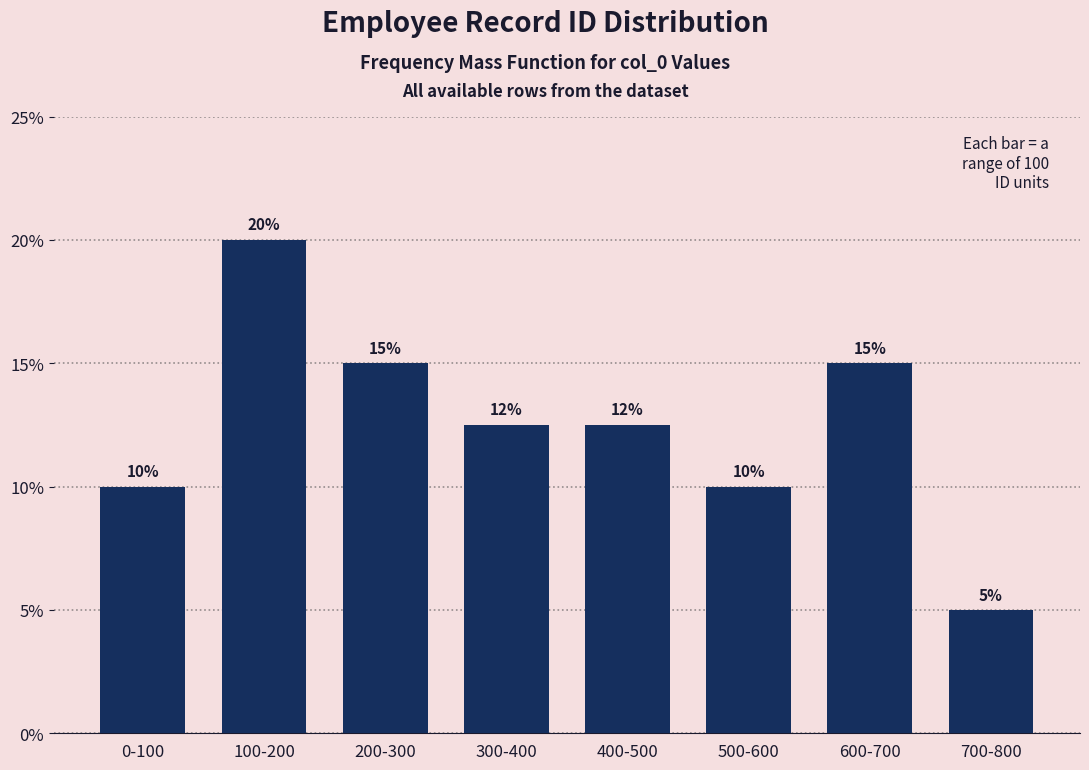

Between 400-500 and 500-600, which is larger?

400-500